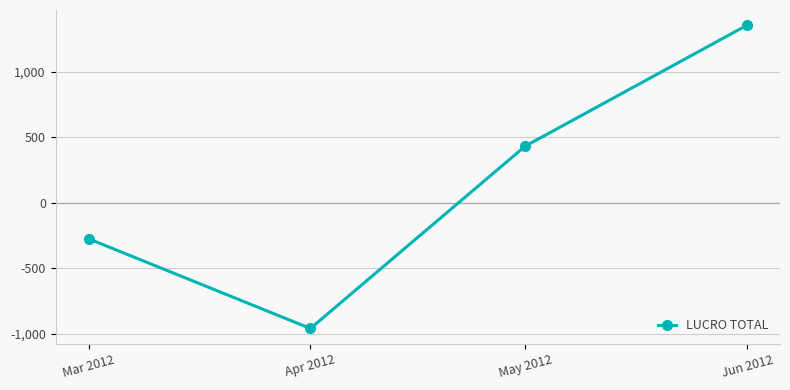

Reading left to right, what are all the values shown in this chart?

Mar 2012=-274.0	Apr 2012=-958.1	May 2012=431.8	Jun 2012=1354.3